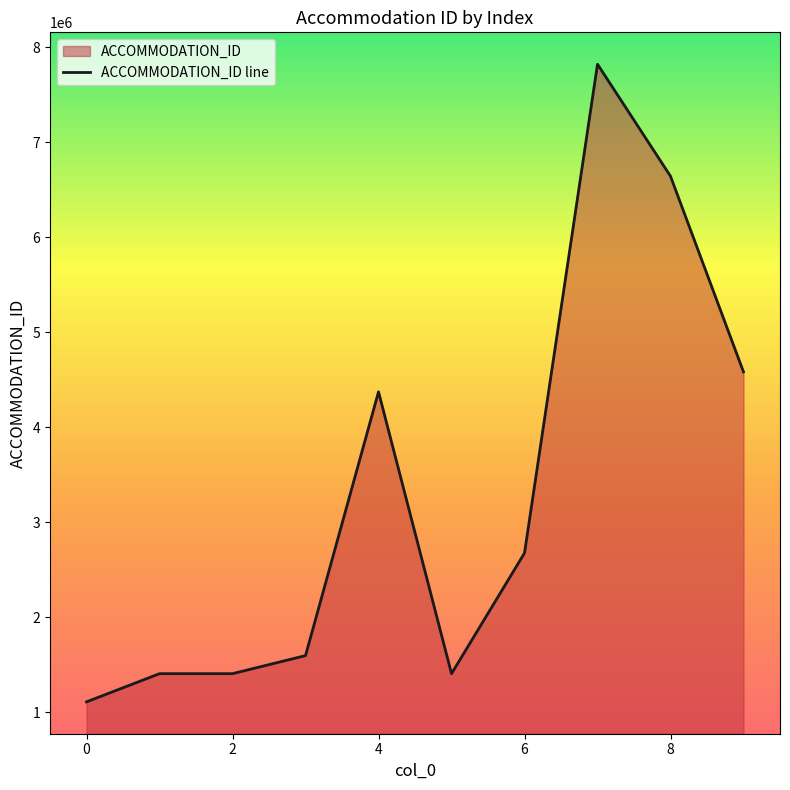

At which category does the chart reach its peak across all series?

7